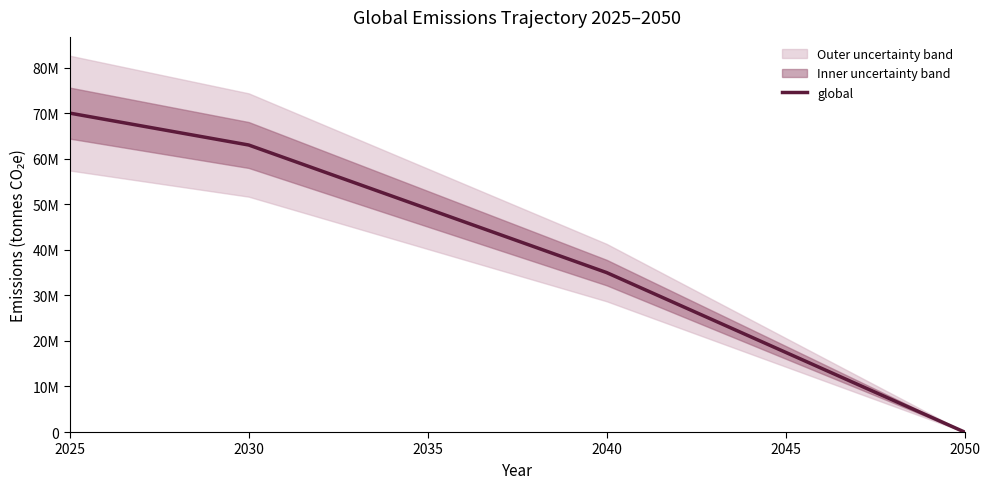

What is the greatest value displayed?

70000000.0